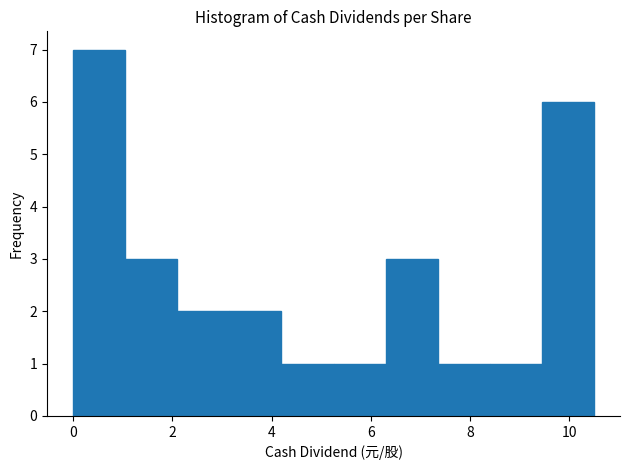

What is the height of the bar covering 3.15 to 4.20 on the x-axis? Neither the bar edges nor the heights are printed on the chart, so give them approximately, as read against the axes.

2